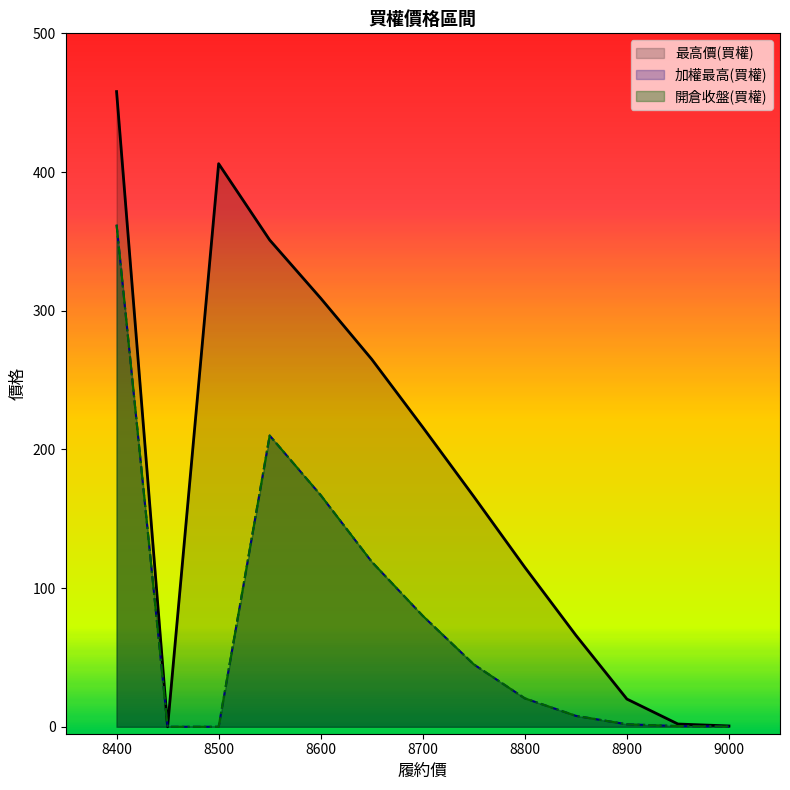

True or false: 開倉收盤(買權) has a value of 119.0 at 265.

True